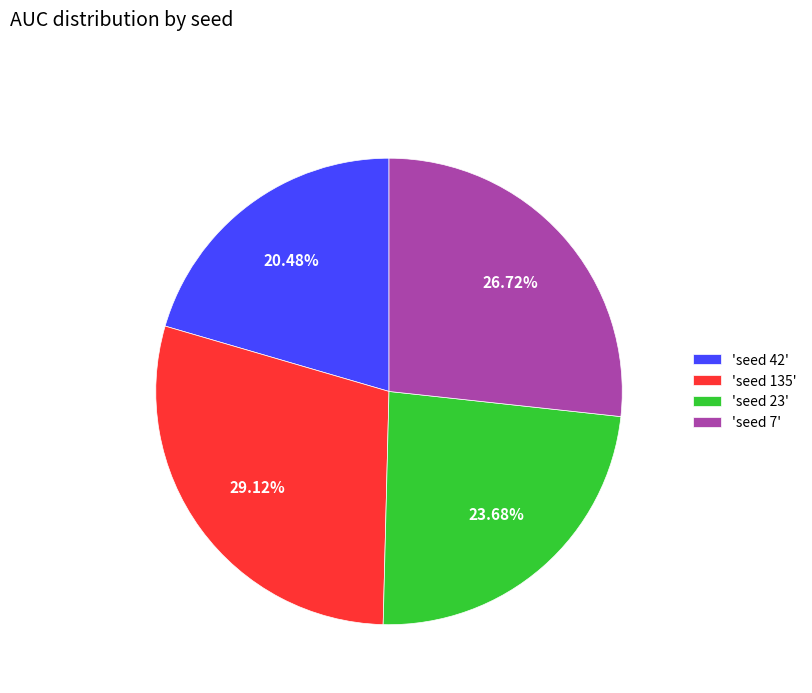

How many slices are in this pie chart?

4